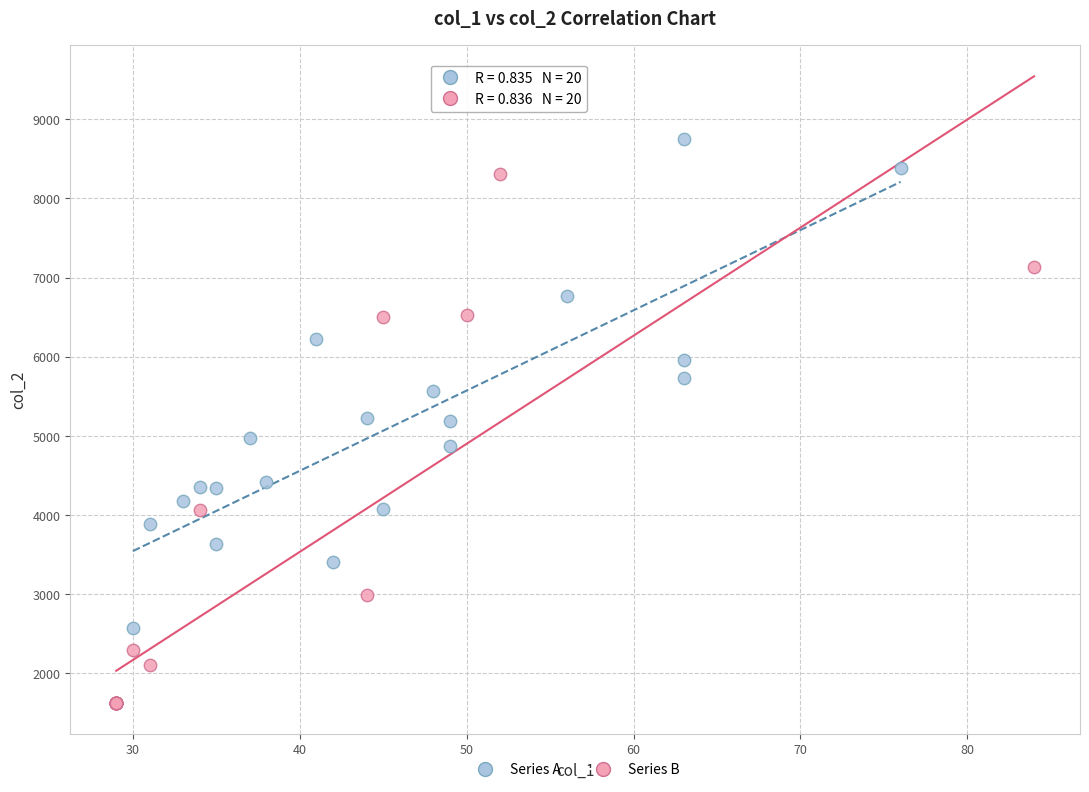

Which series reaches the maximum Y coordinate?

Series A